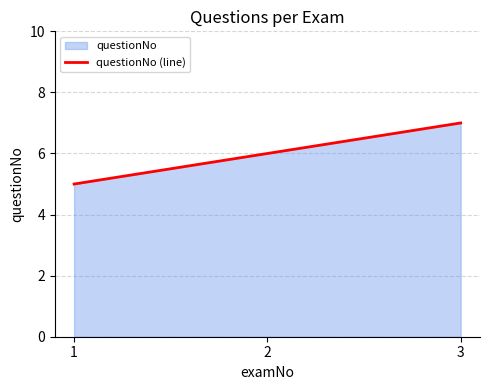

What is the smallest value displayed?

5